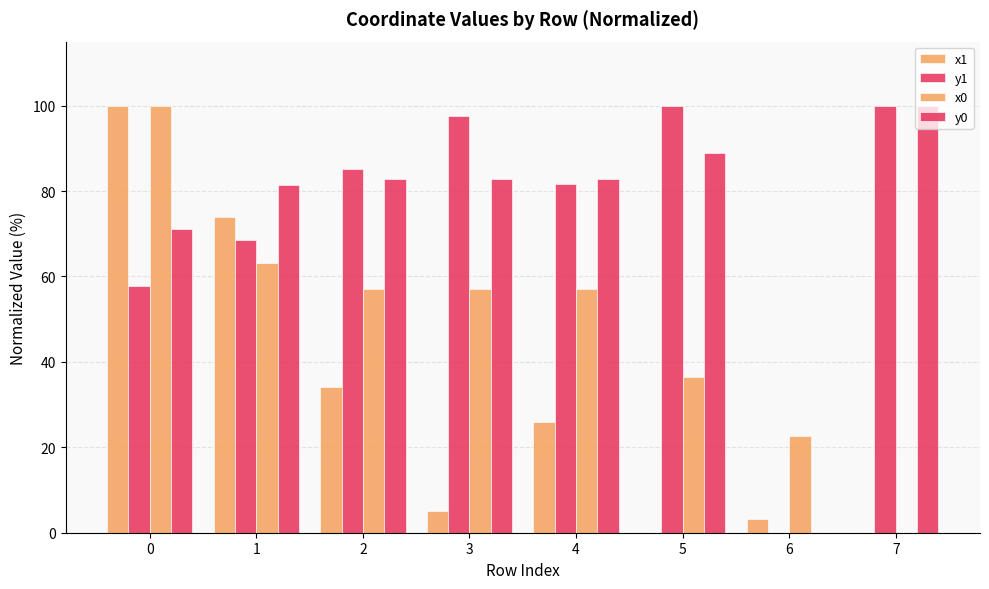

Reading left to right, what are all the values shown in this chart?

x1: 0=100.0	1=73.9	2=34.0	3=5.1	4=25.9	5=0.0	6=3.3	7=0.0
y1: 0=57.8	1=68.6	2=85.2	3=97.7	4=81.7	5=100.0	6=0.0	7=100.0
x0: 0=100.0	1=63.2	2=57.2	3=57.2	4=57.2	5=36.4	6=22.6	7=0.0
y0: 0=71.2	1=81.3	2=82.8	3=82.8	4=82.8	5=89.0	6=0.0	7=100.0